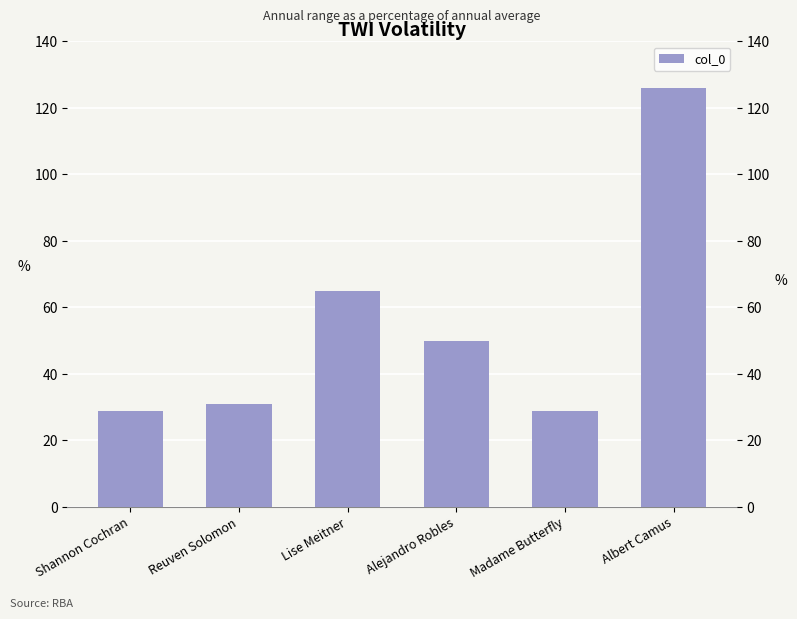

What is the greatest value displayed?

126